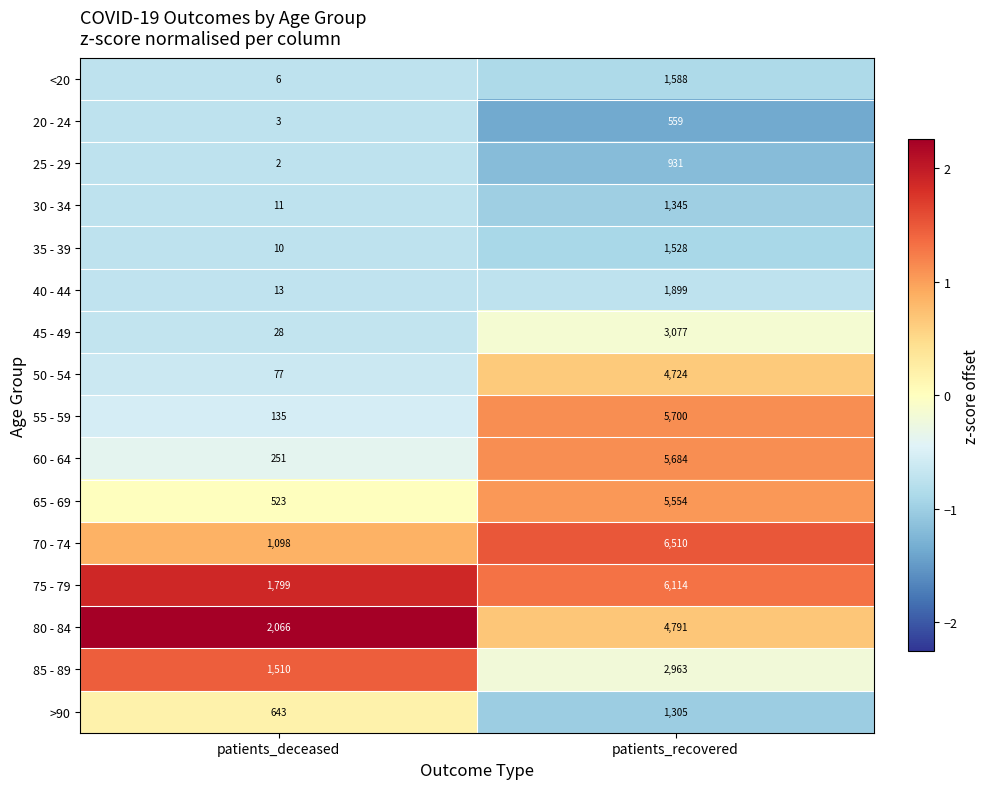

Between patients_deceased and patients_recovered, which series saw the biggest shift?

55 - 59